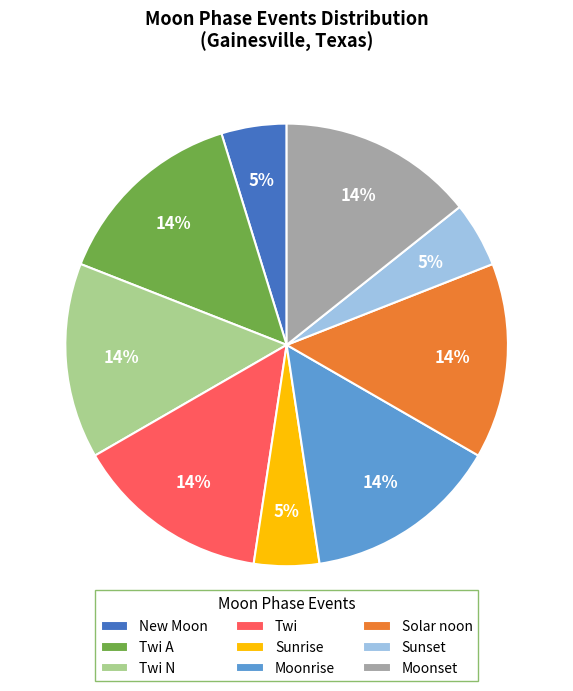

To the nearest percent, what portion does Twi N represent?

14%